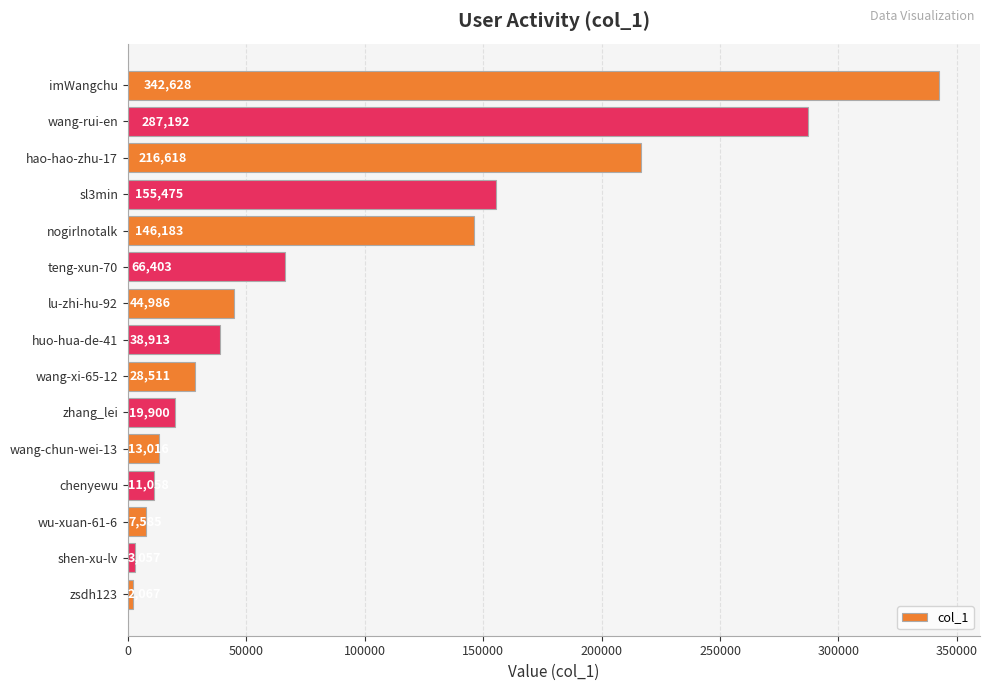

True or false: the data shows 287192 at wang-rui-en.

True